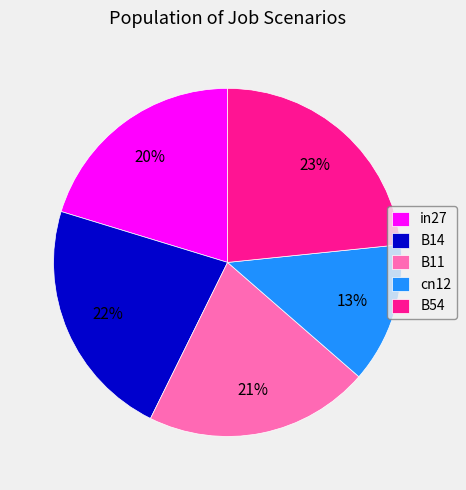

To the nearest percent, what is the average slice percentage?

20%